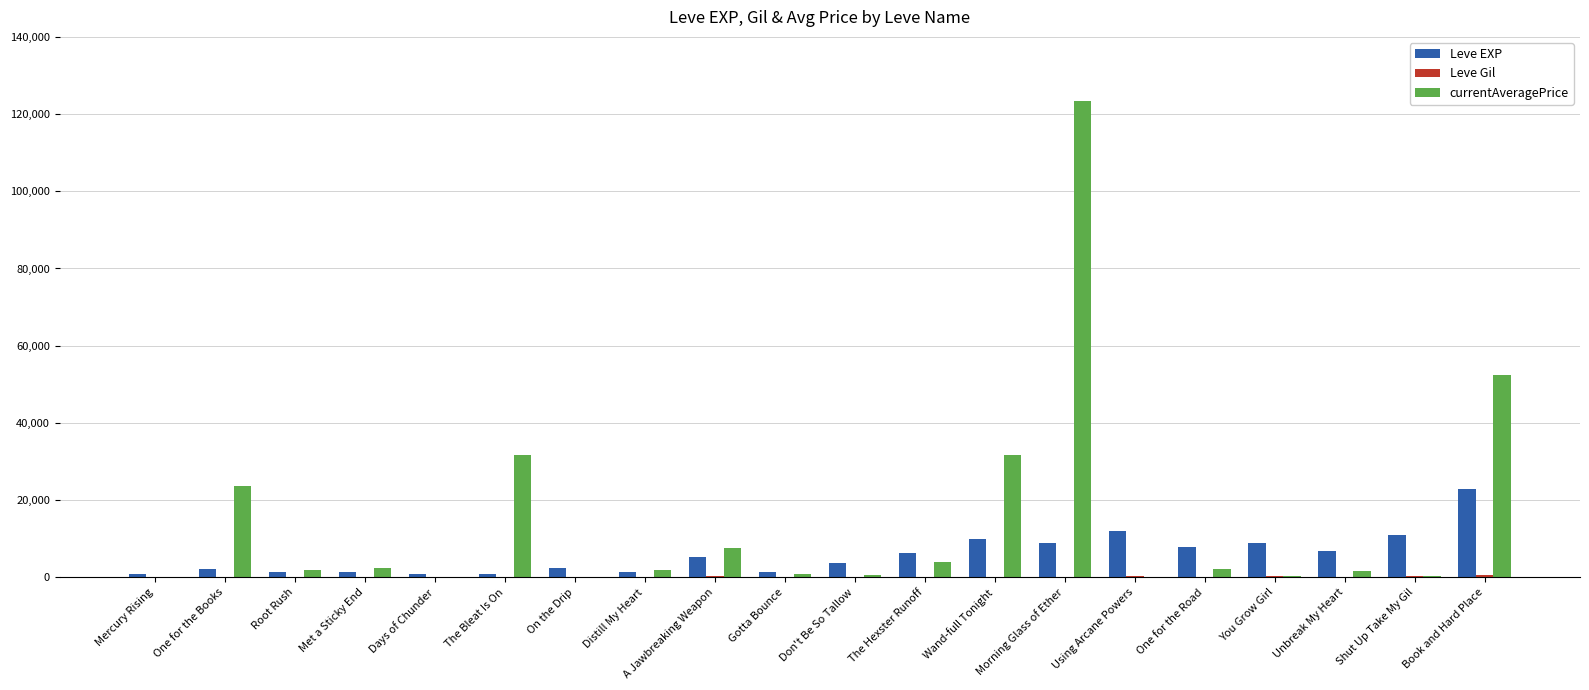

Count the number of data series in this chart.

3